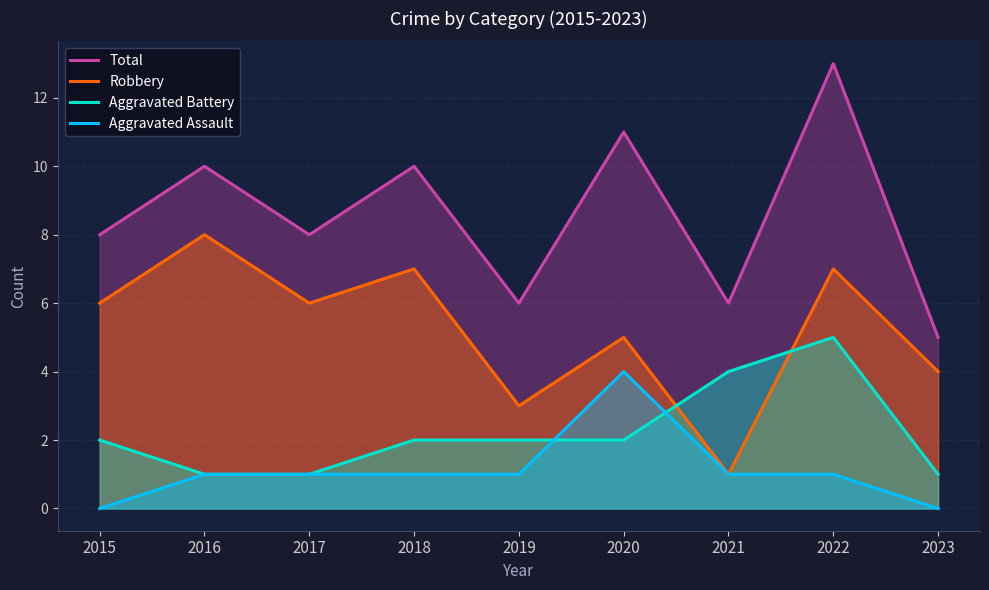

Which label corresponds to the smallest value in the chart?

2015